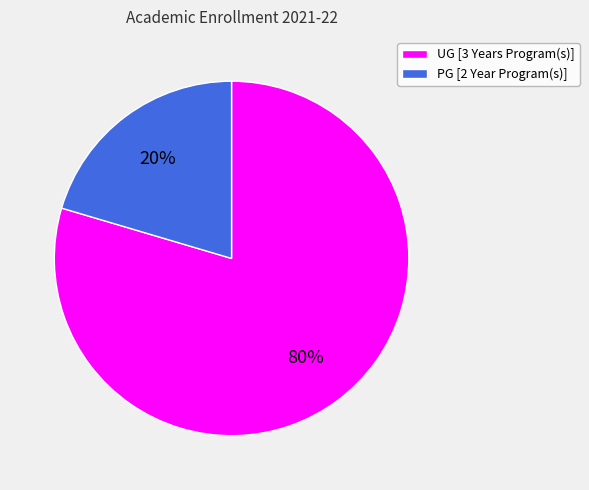

How many segments does this pie chart have?

2